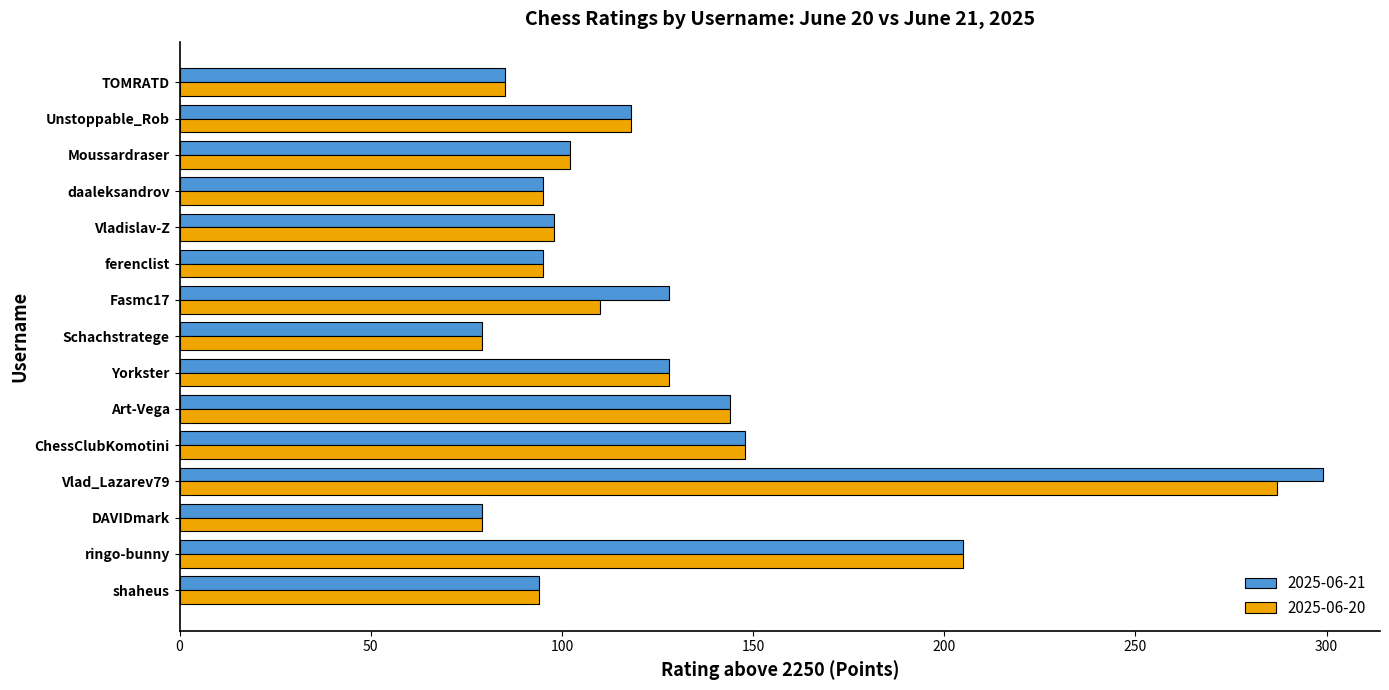

Is it true that 2025-06-20 equals 144 at Fasmc17?

False